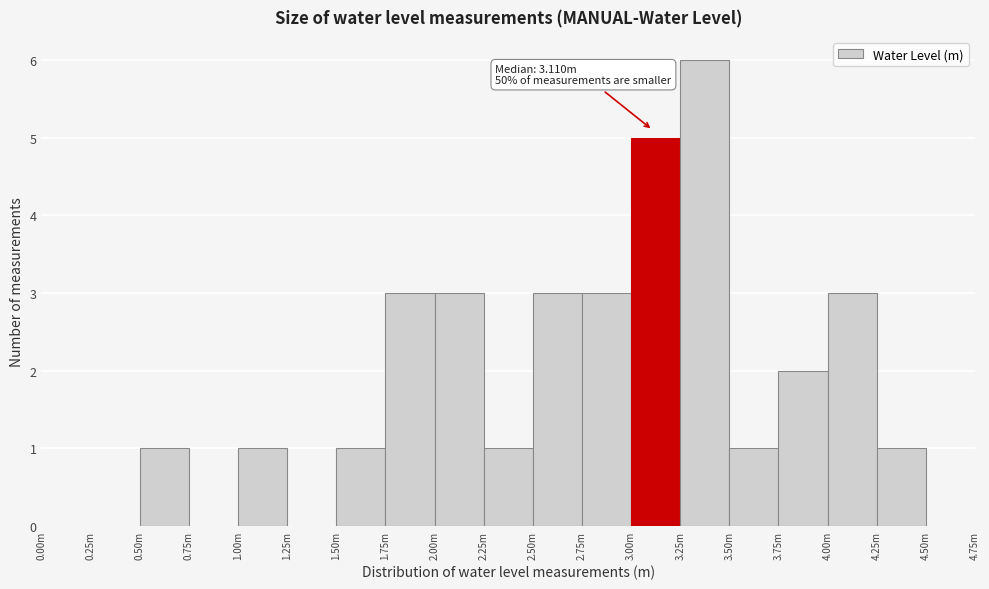

Reading right to left, transcribe all the data shown in this chart.

4.50m=0	4.25m=1	4.00m=3	3.75m=2	3.50m=1	3.25m=6	3.00m=5	2.75m=3	2.50m=3	2.25m=1	2.00m=3	1.75m=3	1.50m=1	1.25m=0	1.00m=1	0.75m=0	0.50m=1	0.25m=0	0.00m=0